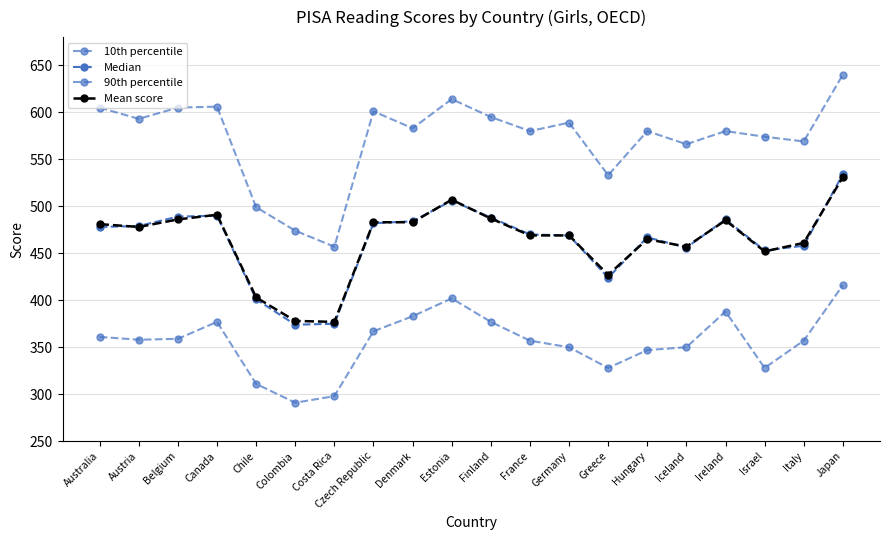

The 10th percentile series shows 197 at Estonia. True or false?

False